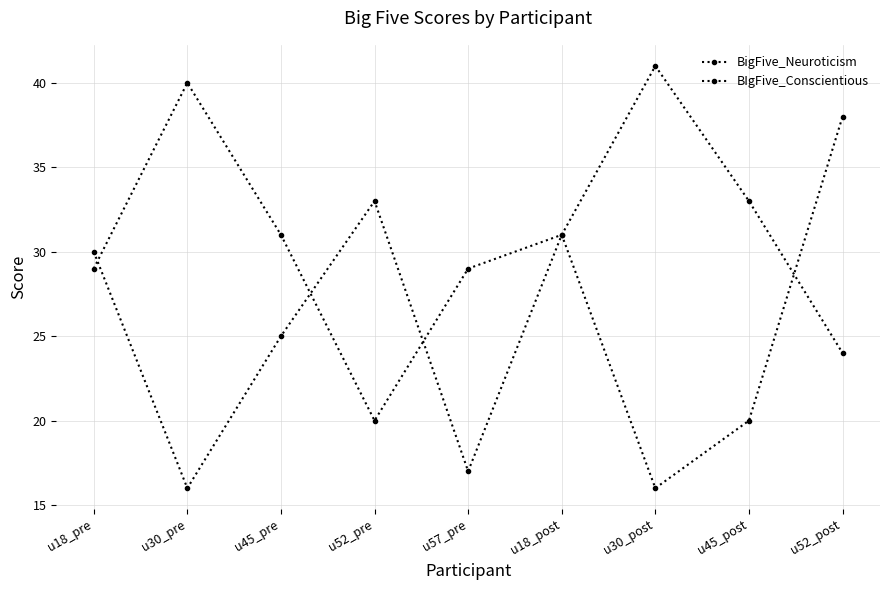

At which label does BigFive_Neuroticism first exceed 25?

u18_pre